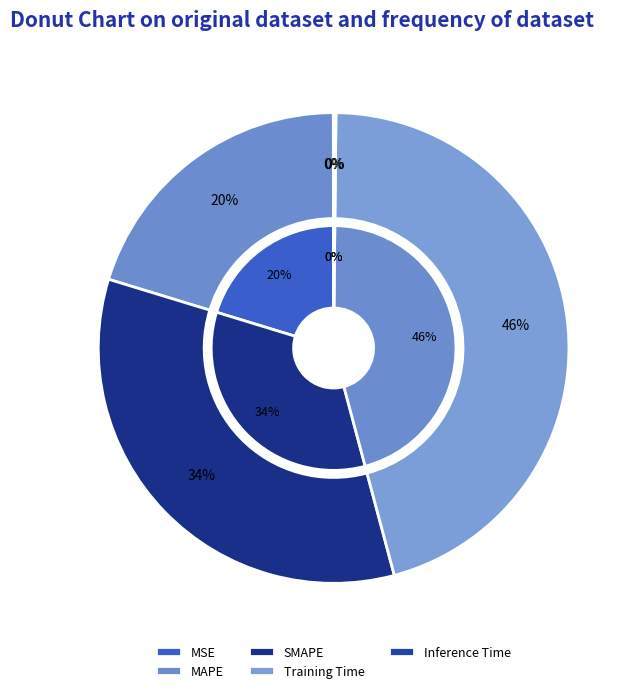

How many segments does this pie chart have?

5